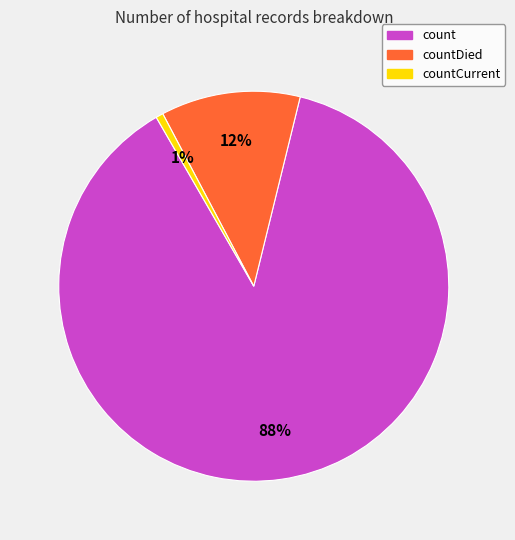

Which has a higher value, count or countDied?

count